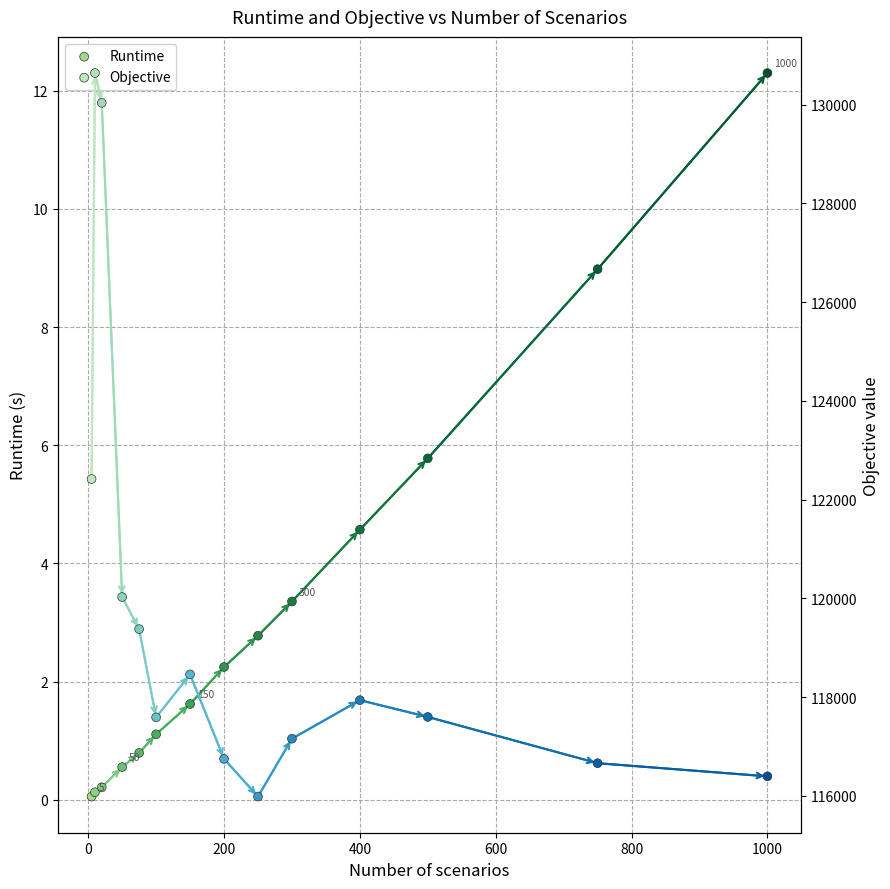

Is the value of Objective at 400 greater than the value of Runtime at 800?

Yes